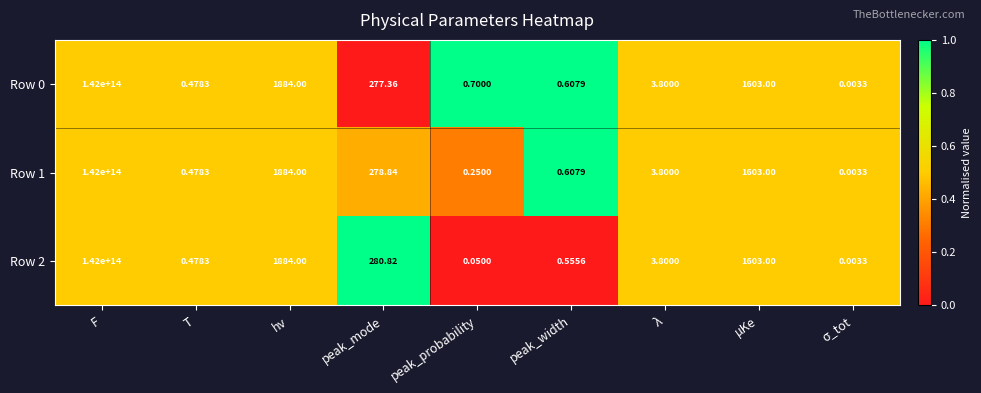

At which category is the sum across all series the highest?

F